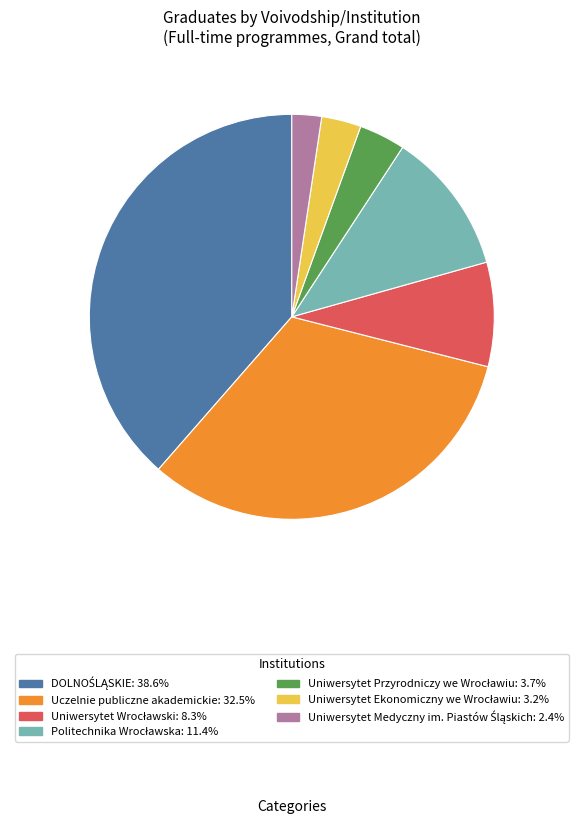

Is there a majority slice in this chart?

No